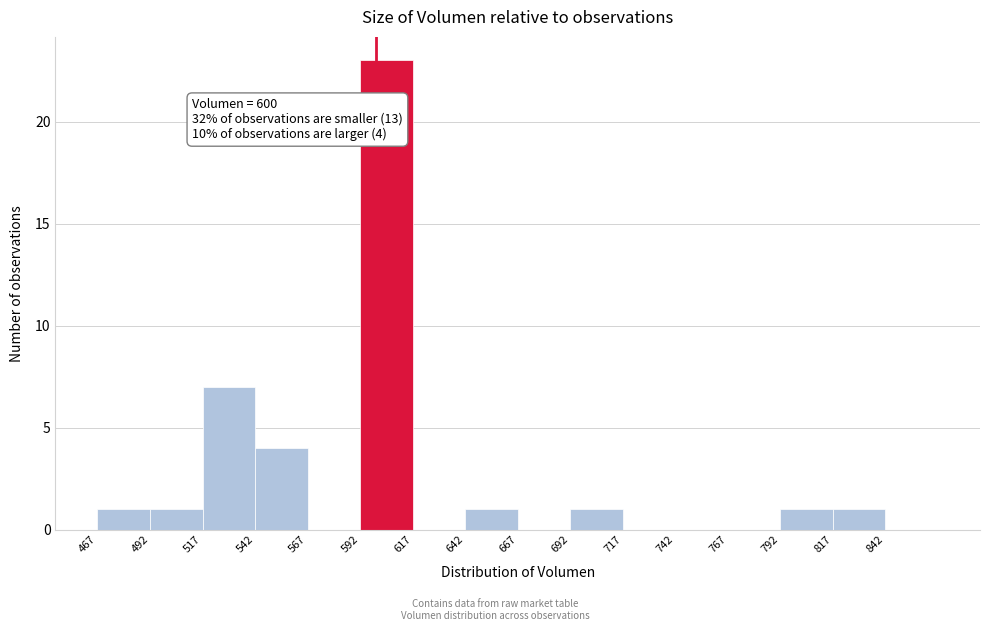

Over which range of the x-axis is the bar tallest?

592.5 to 617.5